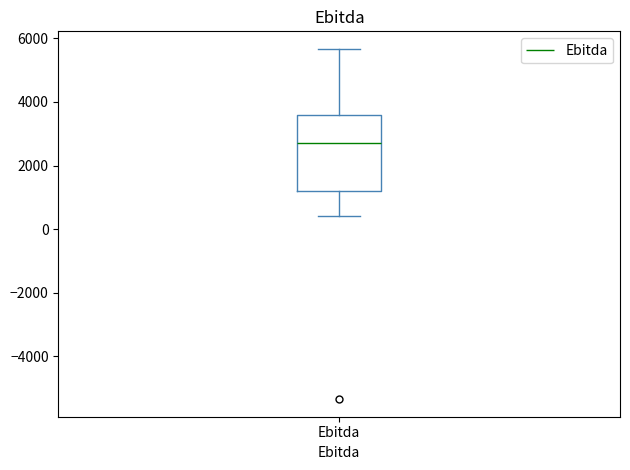

Where does the lower whisker of the box for Ebitda end on the y-axis? The values are not printed on the chart, so give them approximately, as read against the axis.

400